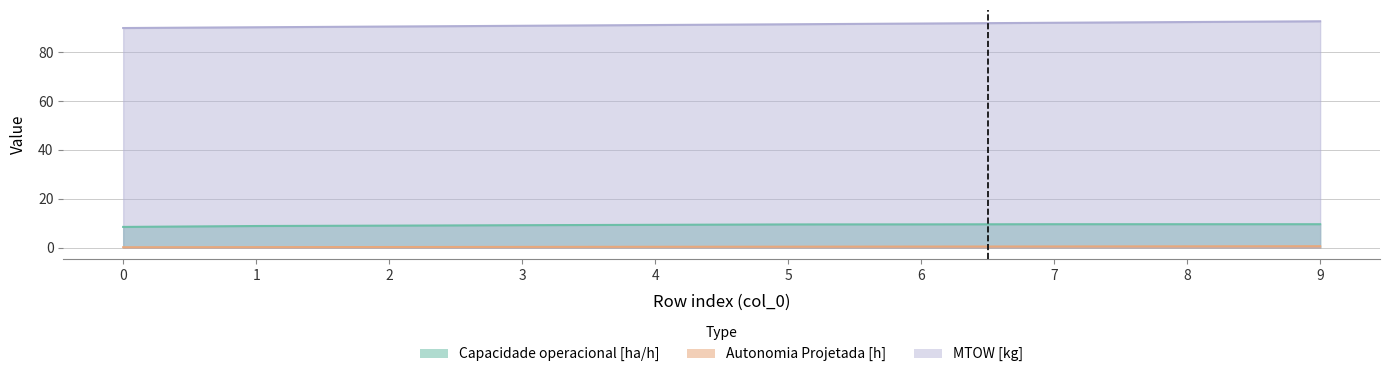

What is the total value across all series at 1?

99.3